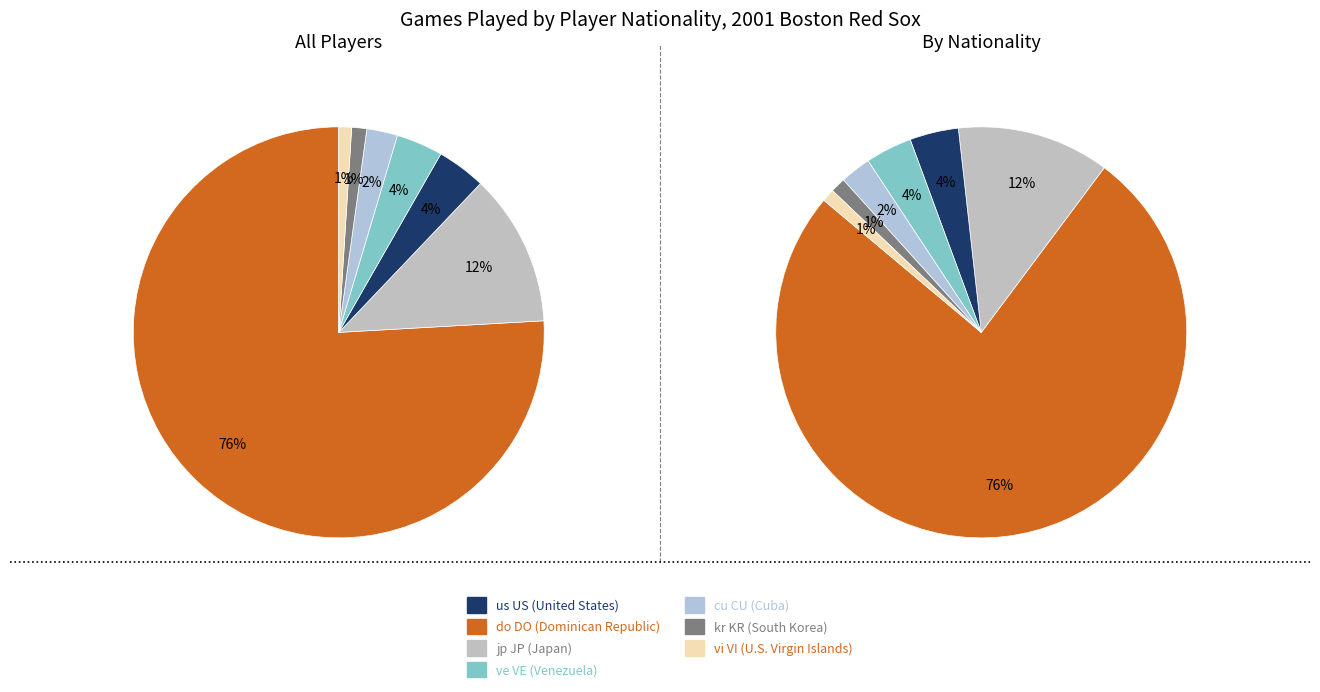

Is there a majority slice in this chart?

Yes